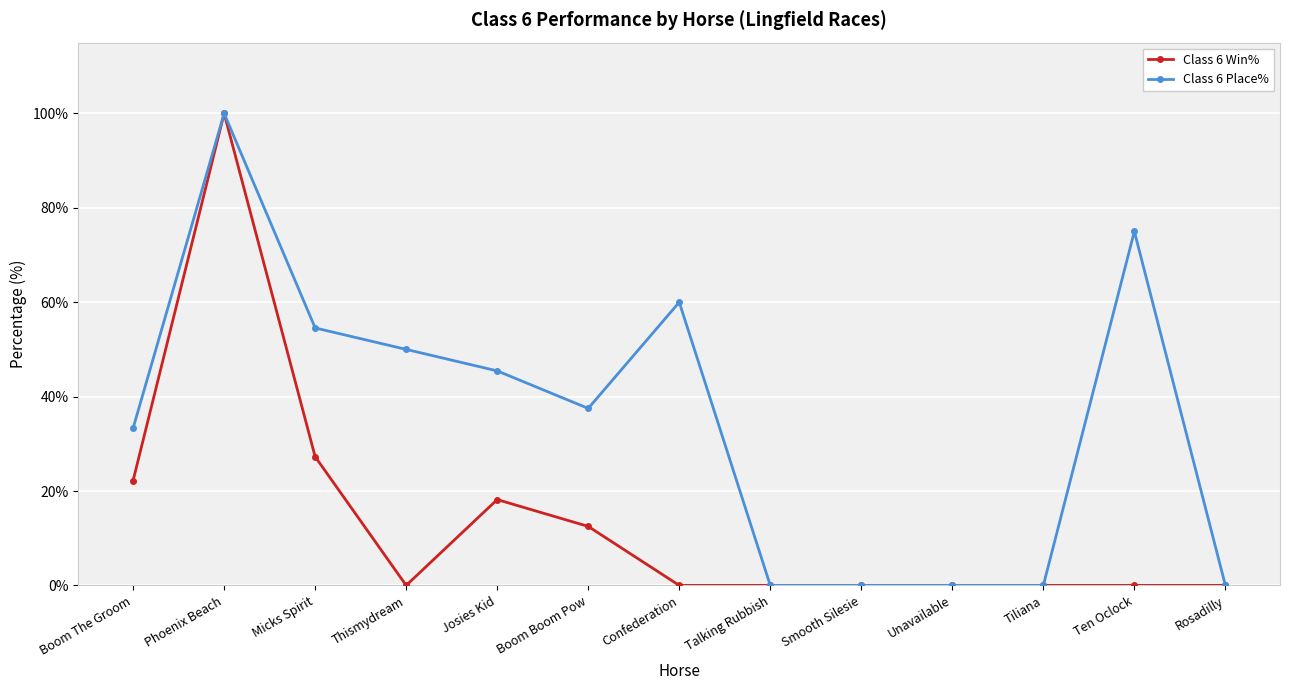

Where is the first local maximum for Class 6 Win%?

Phoenix Beach